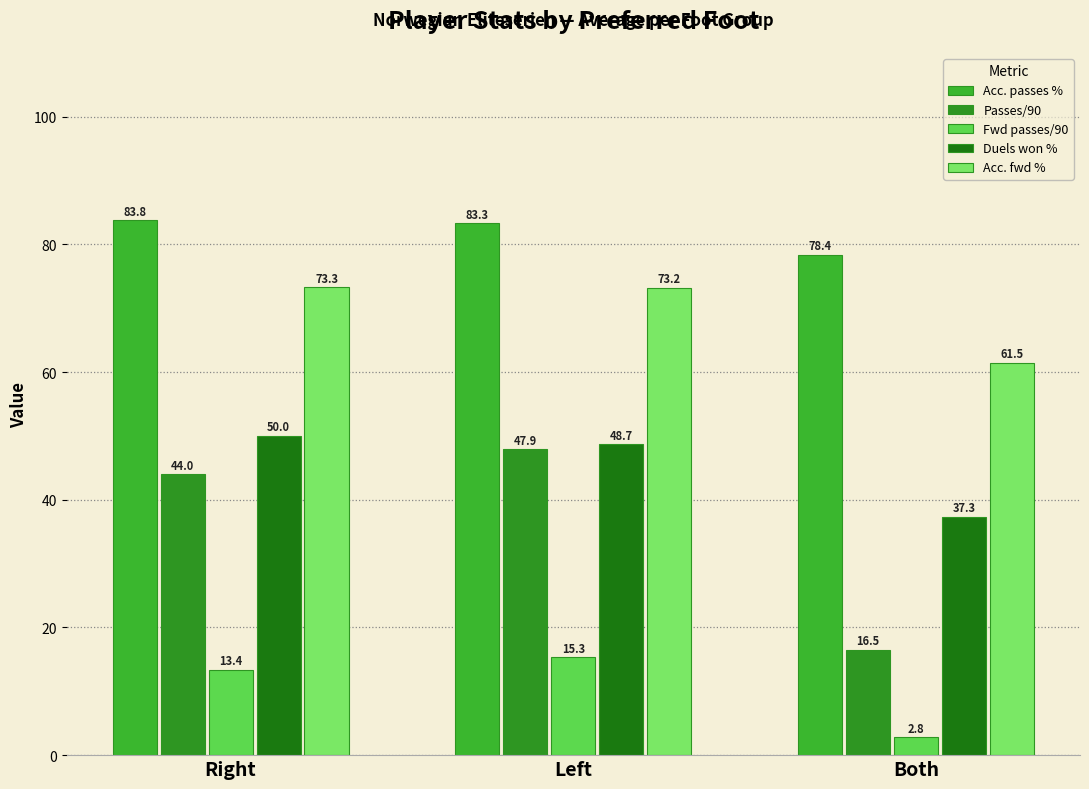

Is the value of Acc. passes % at Both greater than the value of Acc. fwd % at Left?

Yes